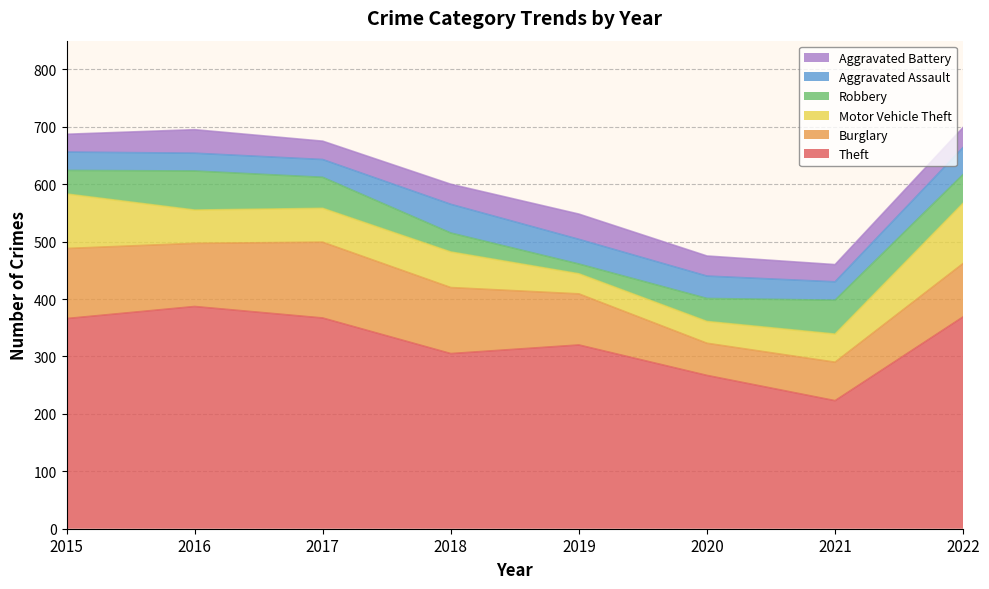

The value of Theft at 2022 is 369. True or false?

True